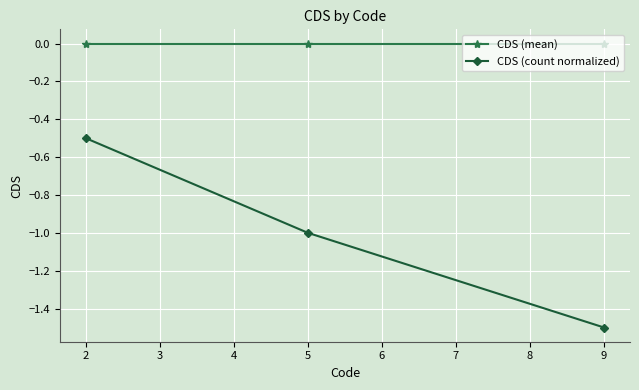

What is the smallest value displayed?

-1.5